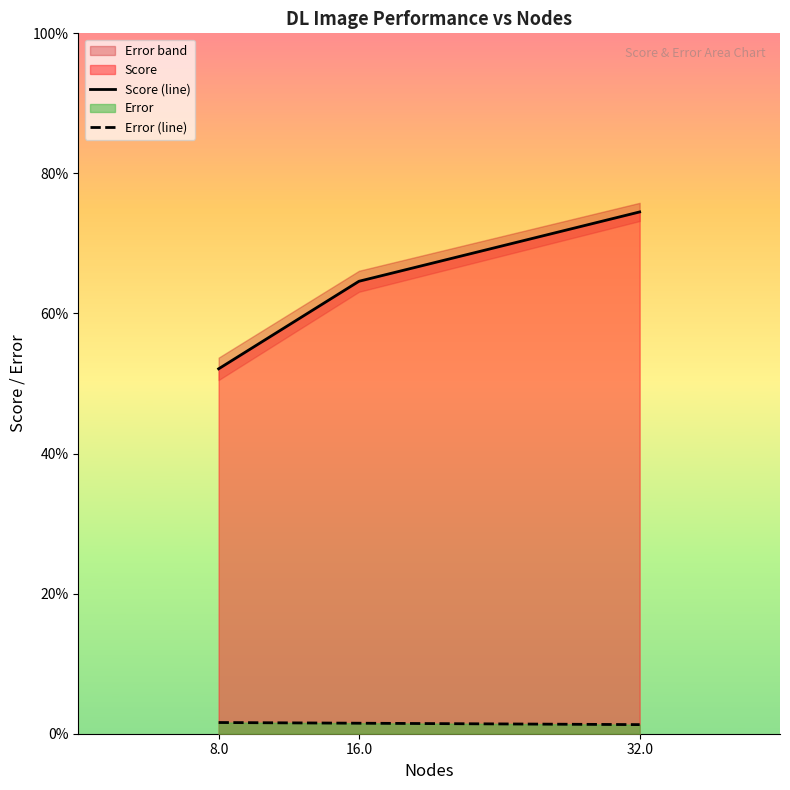

What position from the left is 8.0?

1